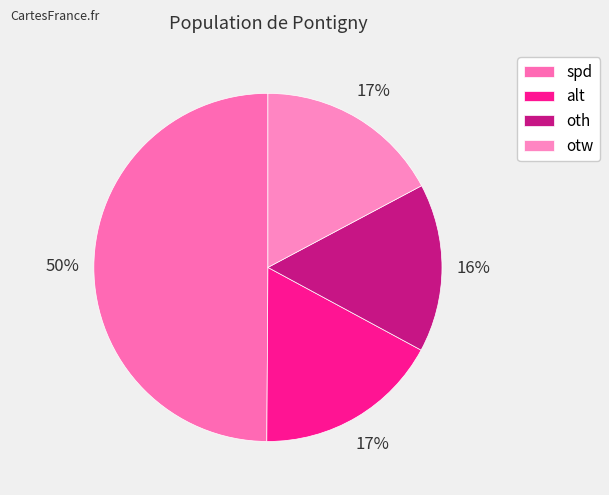

Which category has the smallest portion of the pie?

oth